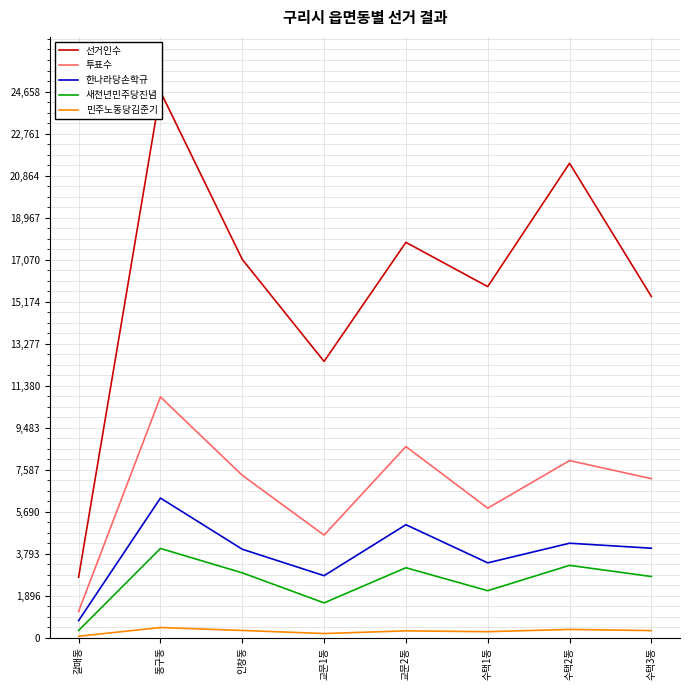

Reading right to left, extract all data points from this chart.

선거인수: 수택3동=15407	수택2동=21418	수택1동=15852	교문2동=17849	교문1동=12474	인창동=17080	동구동=24658	갈매동=2737
투표수: 수택3동=7182	수택2동=7998	수택1동=5851	교문2동=8632	교문1동=4634	인창동=7334	동구동=10872	갈매동=1191
한나라당손학규: 수택3동=4043	수택2동=4268	수택1동=3382	교문2동=5104	교문1동=2803	인창동=3997	동구동=6307	갈매동=775
새천년민주당진념: 수택3동=2765	수택2동=3269	수택1동=2125	교문2동=3162	교문1동=1575	인창동=2931	동구동=4032	갈매동=331
민주노동당김준기: 수택3동=325	수택2동=377	수택1동=275	교문2동=312	교문1동=191	인창동=331	동구동=462	갈매동=69